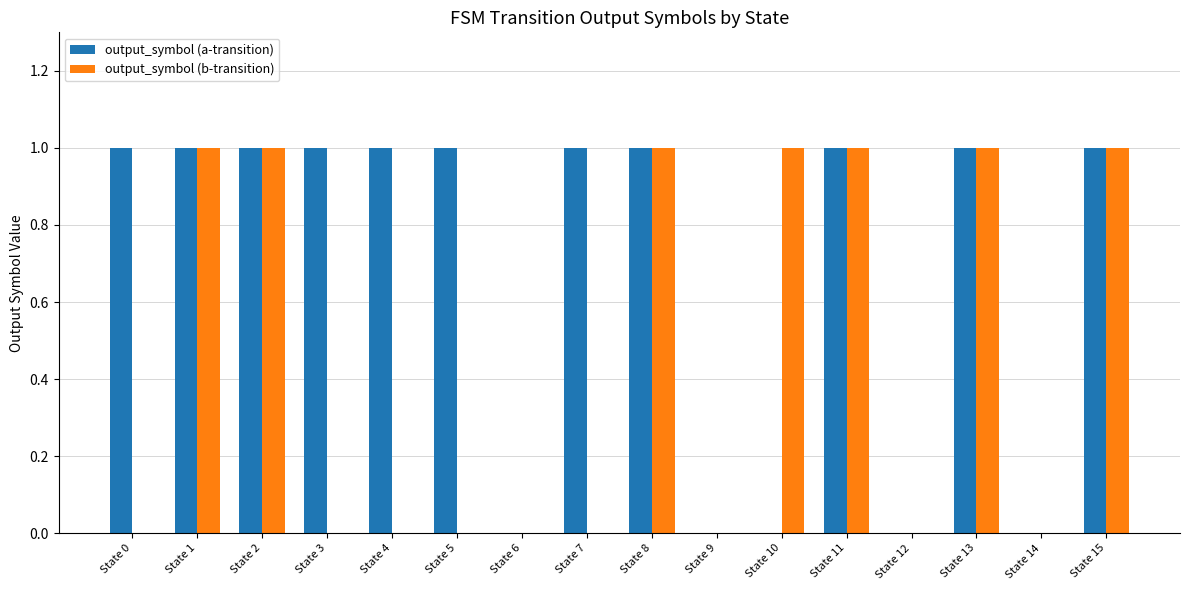

The output_symbol (a-transition) series shows 0 at State 8. True or false?

False